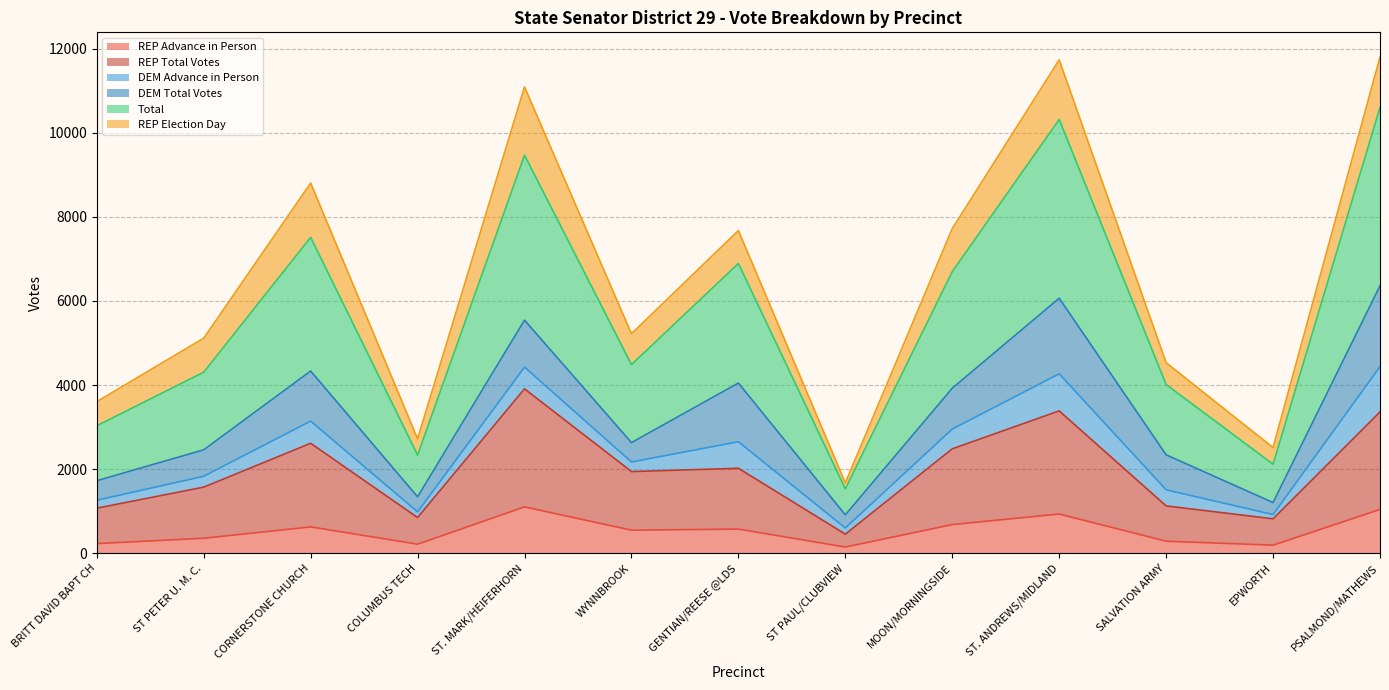

Between COLUMBUS TECH and EPWORTH, which series saw the biggest shift?

Total